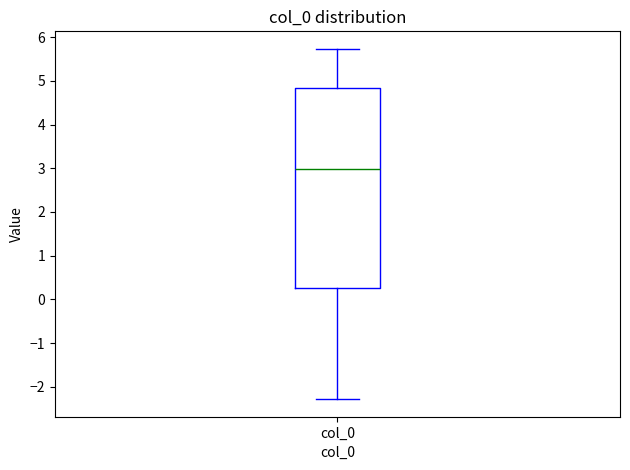

Transcribe this box plot: give where the median line is, the range the box spans, and where the two whiskers end, as read against the y-axis. The values are not printed on the chart, so give them approximately, as read against the axis.

median 3.0, box 0.3 to 4.8, whiskers -2.3 to 5.7